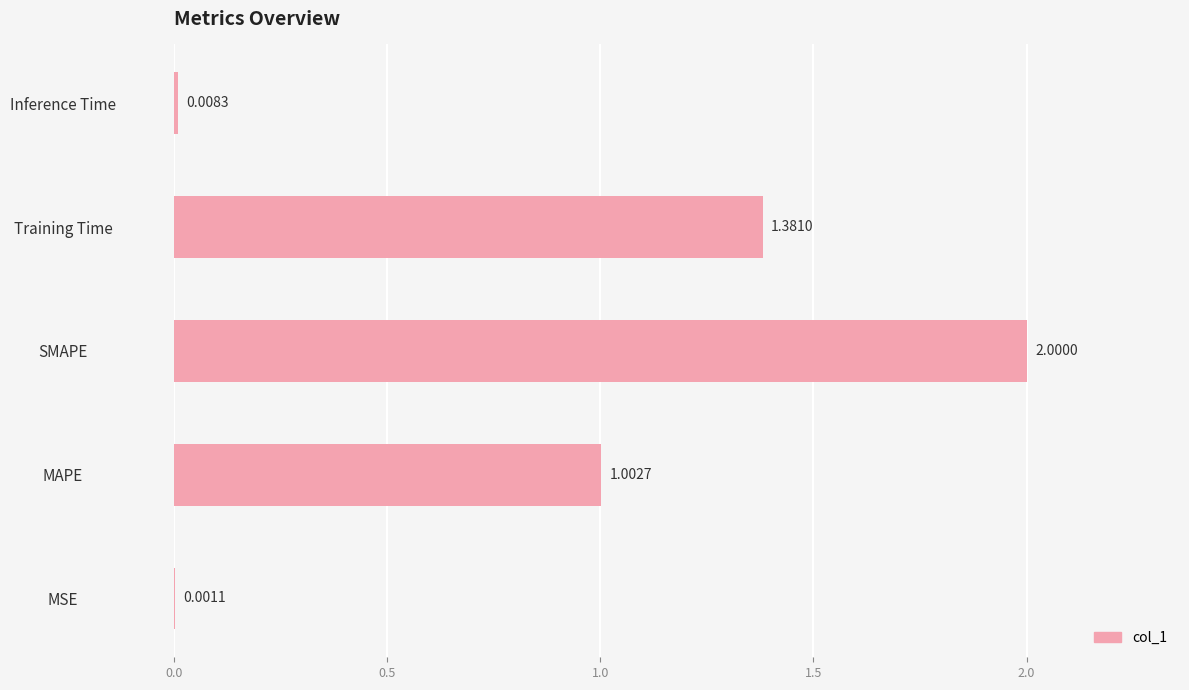

What is the greatest value displayed?

2.0